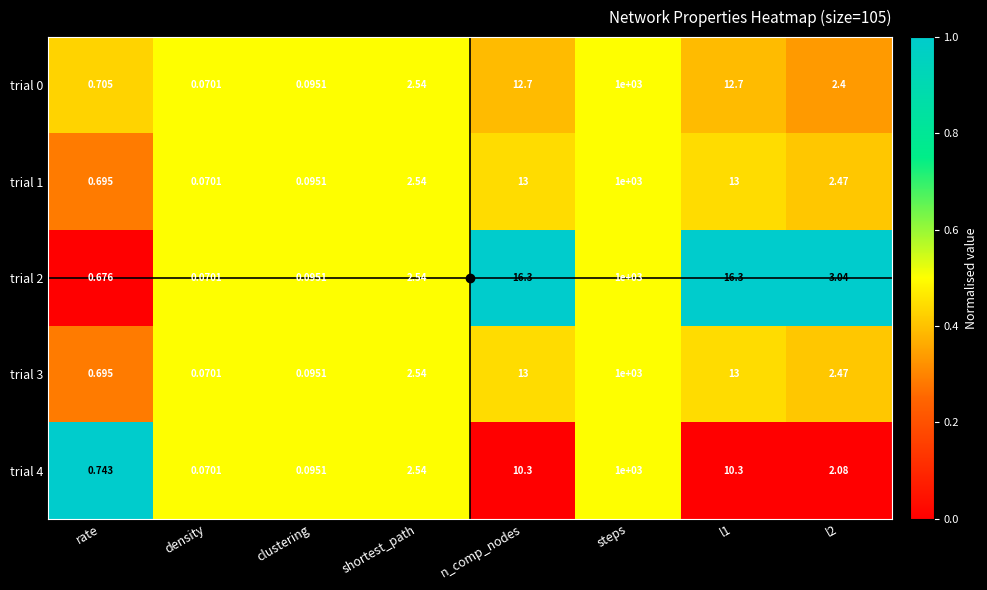

At which category does the chart reach its peak across all series?

steps